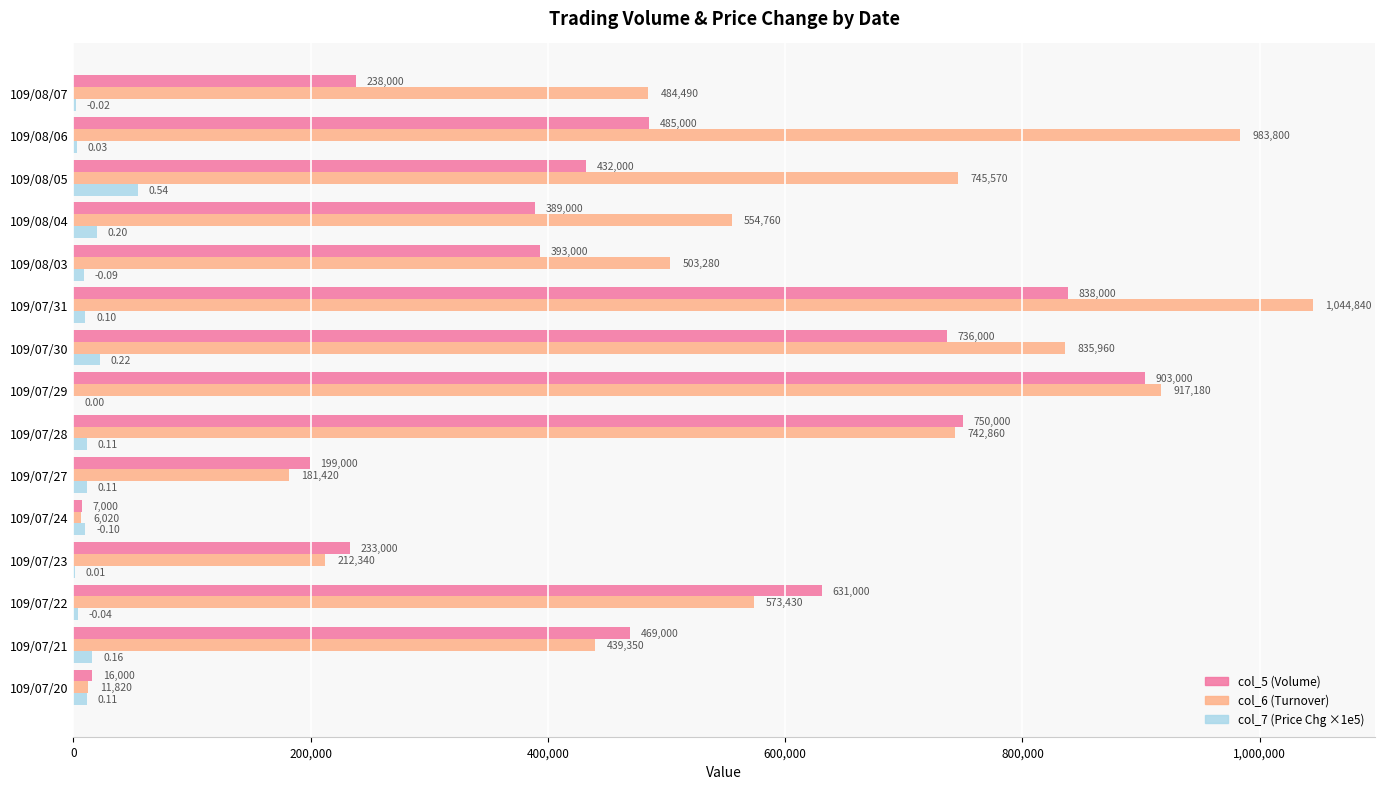

What is the sum of the col_5 (Volume) values at 109/07/23 and 109/08/04?

622000